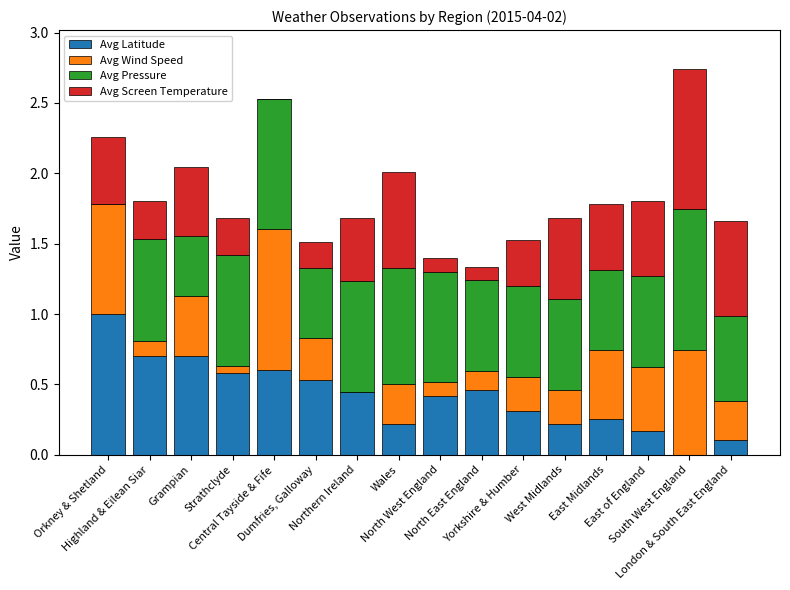

What are all the series names shown in the legend?

Avg Latitude, Avg Wind Speed, Avg Pressure, Avg Screen Temperature